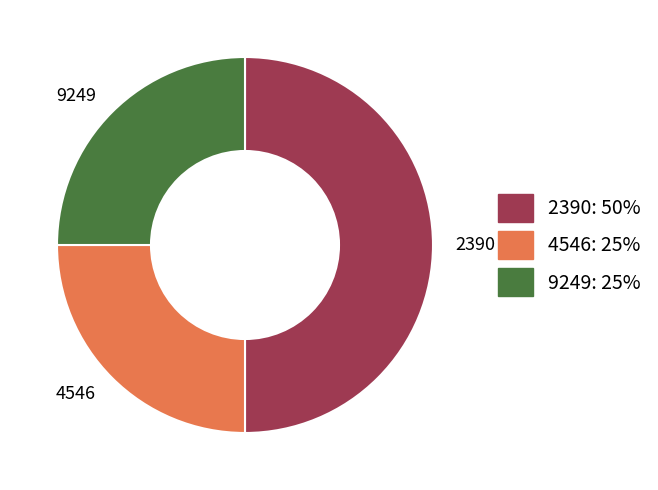

What is the ratio of the value at 2390 to the value at 9249?

2.0